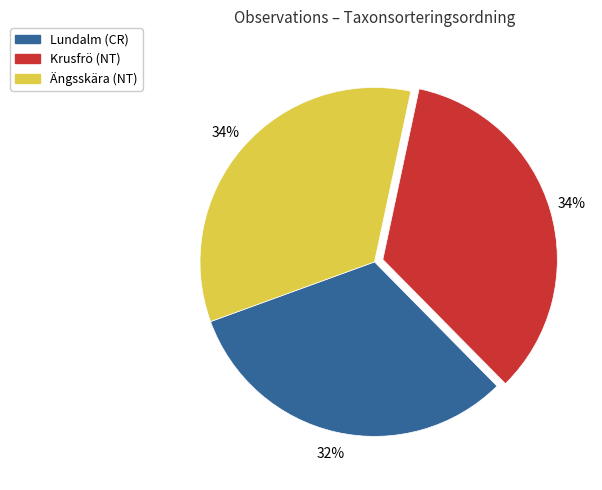

How many segments does this pie chart have?

3